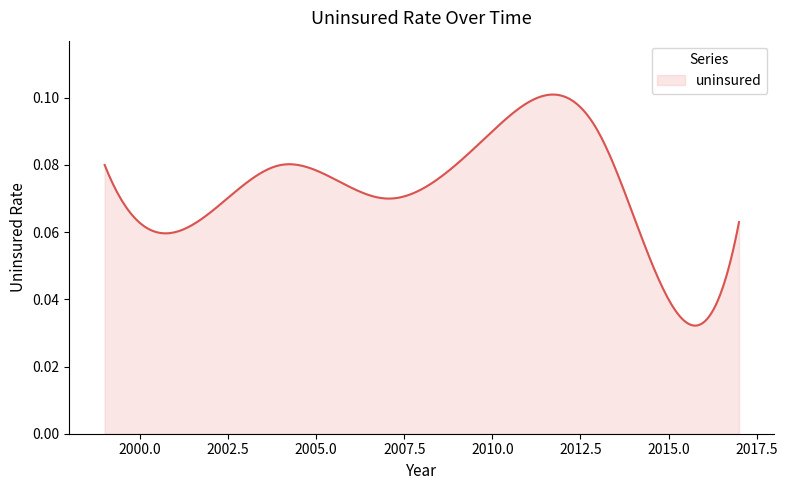

How many lines are shown in the chart?

1